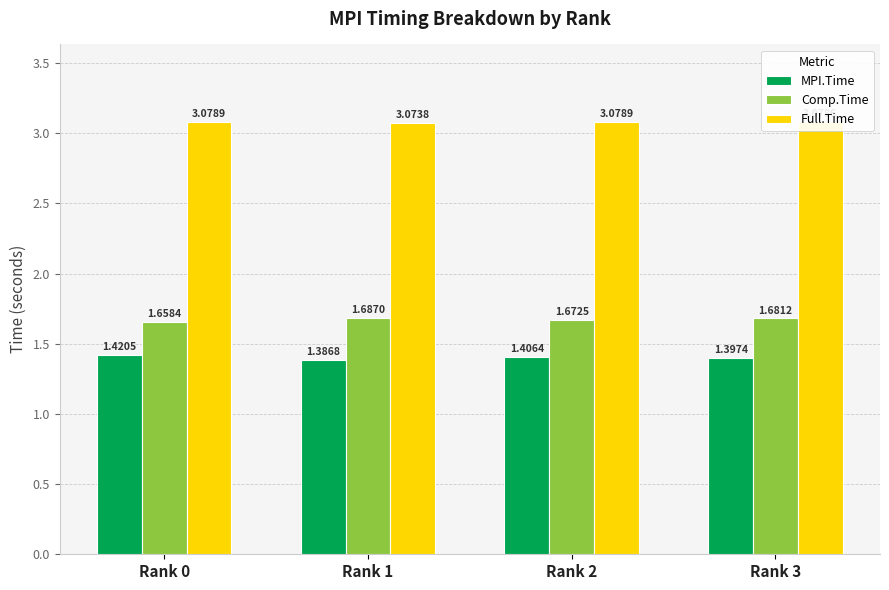

What is the total value across all series at Rank 0?

6.2